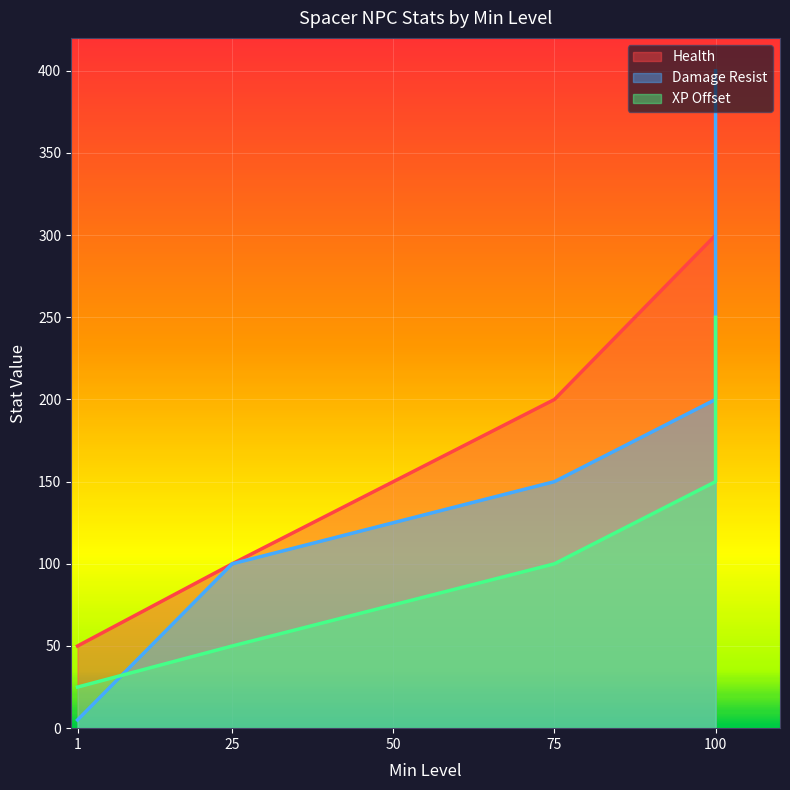

What are all the series names shown in the legend?

Health, Damage Resist, XP Offset